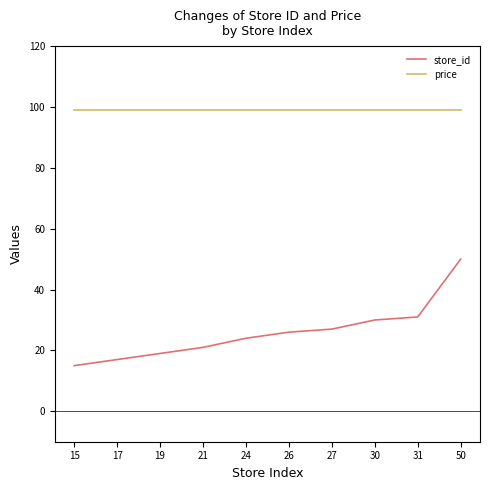

How many values in the store_id series are below 26?

5